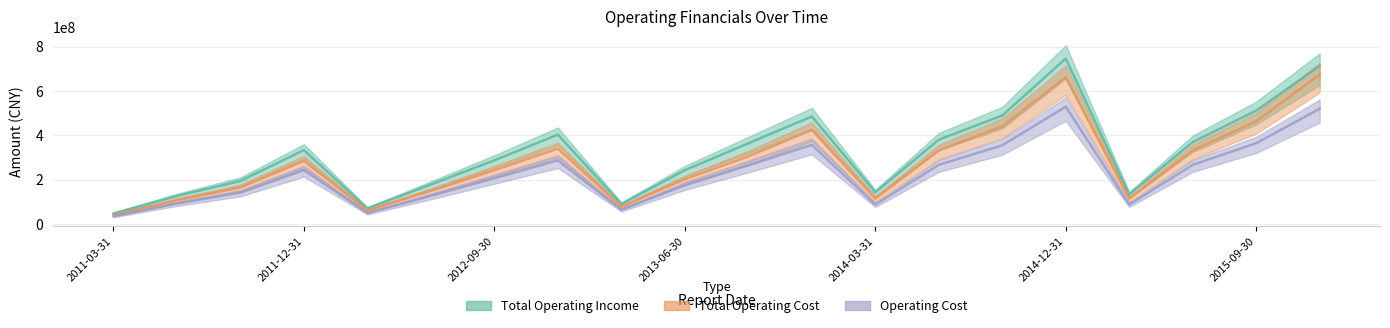

What is the approximate value of TOTAL_OPERATE_INCOME at 2015-12-31?

712605068.0